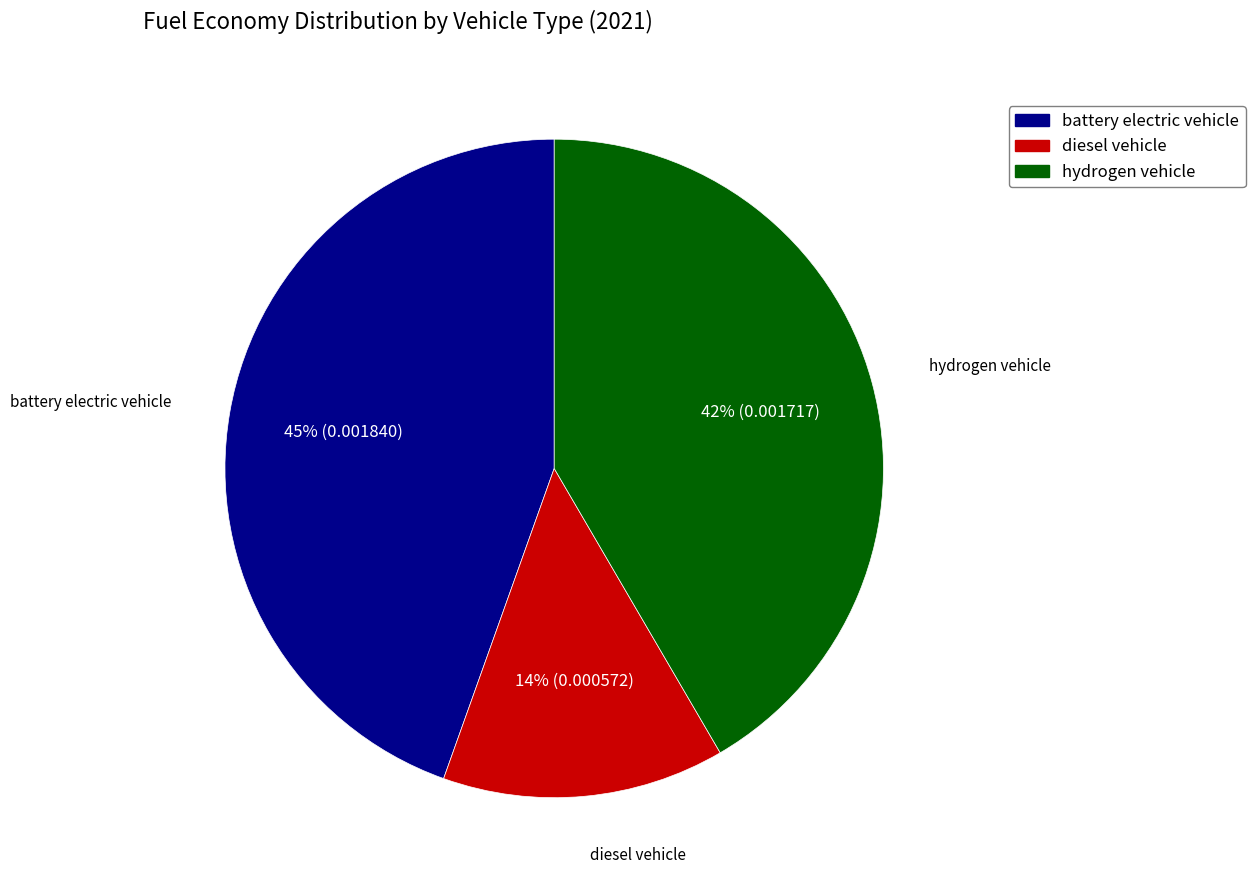

Which category has the biggest portion of the pie?

battery electric vehicle